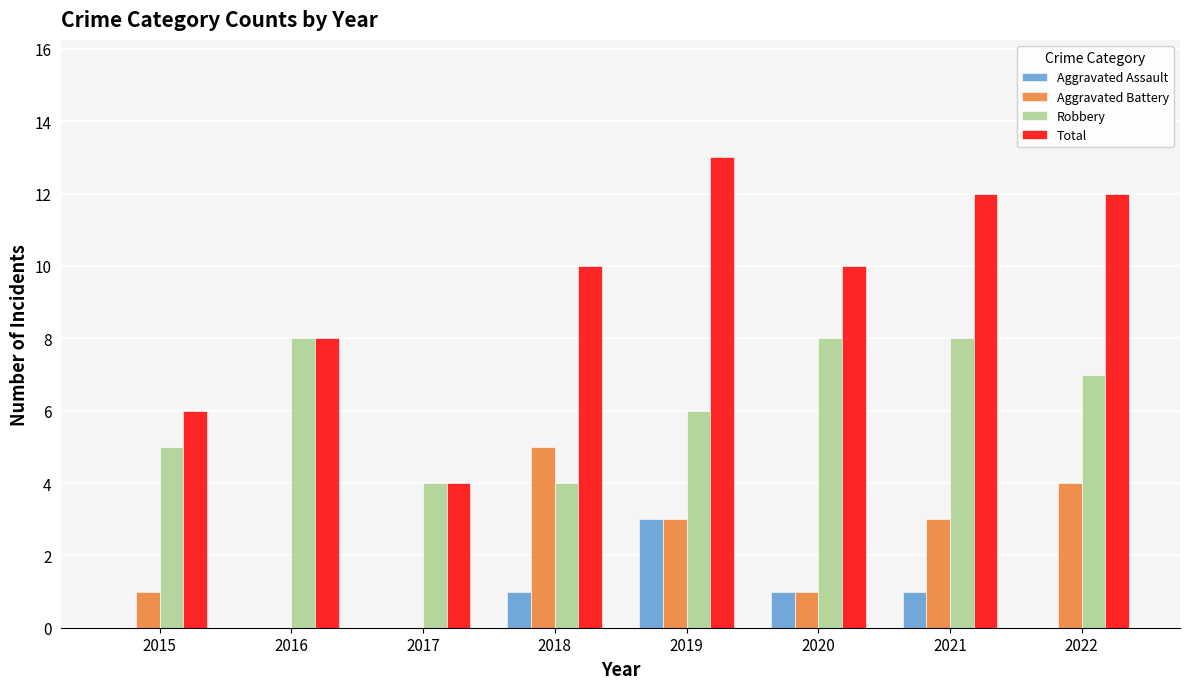

Which series changed the most between 2015 and 2021?

Total